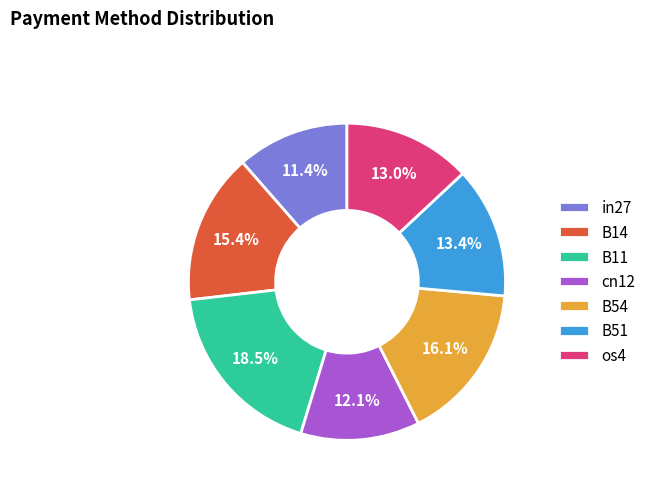

Does any single category account for the majority?

No